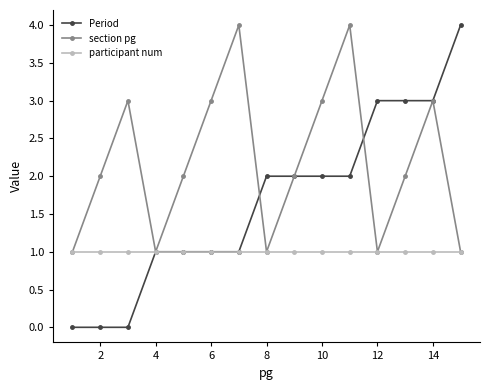

List the series in order of their overall mean, highest first.

section pg, Period, participant num